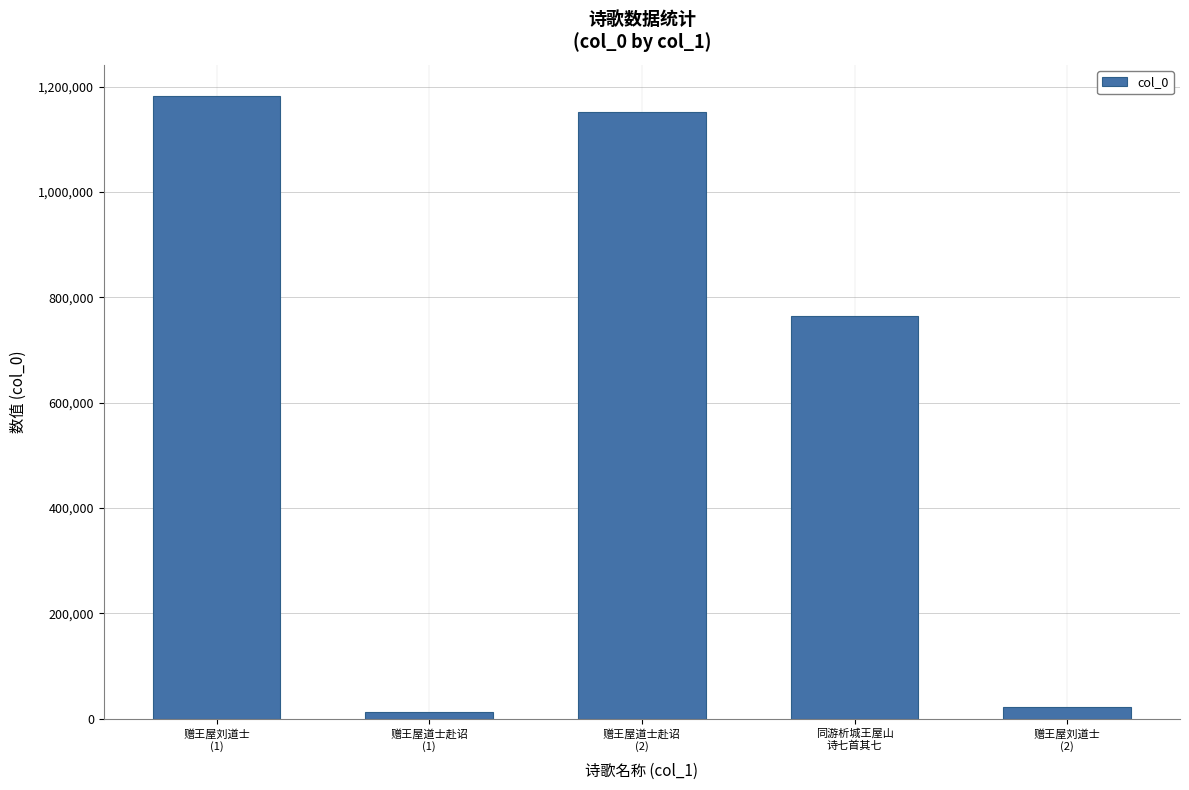

Between 赠王屋道士赴诏
(2) and 赠王屋刘道士
(2), which is larger?

赠王屋道士赴诏
(2)